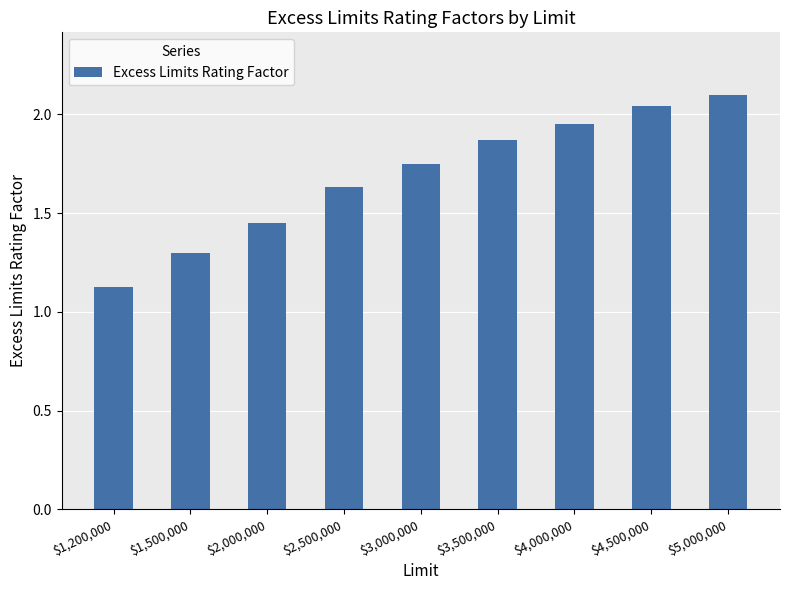

What is the maximum value shown in the chart?

2.1